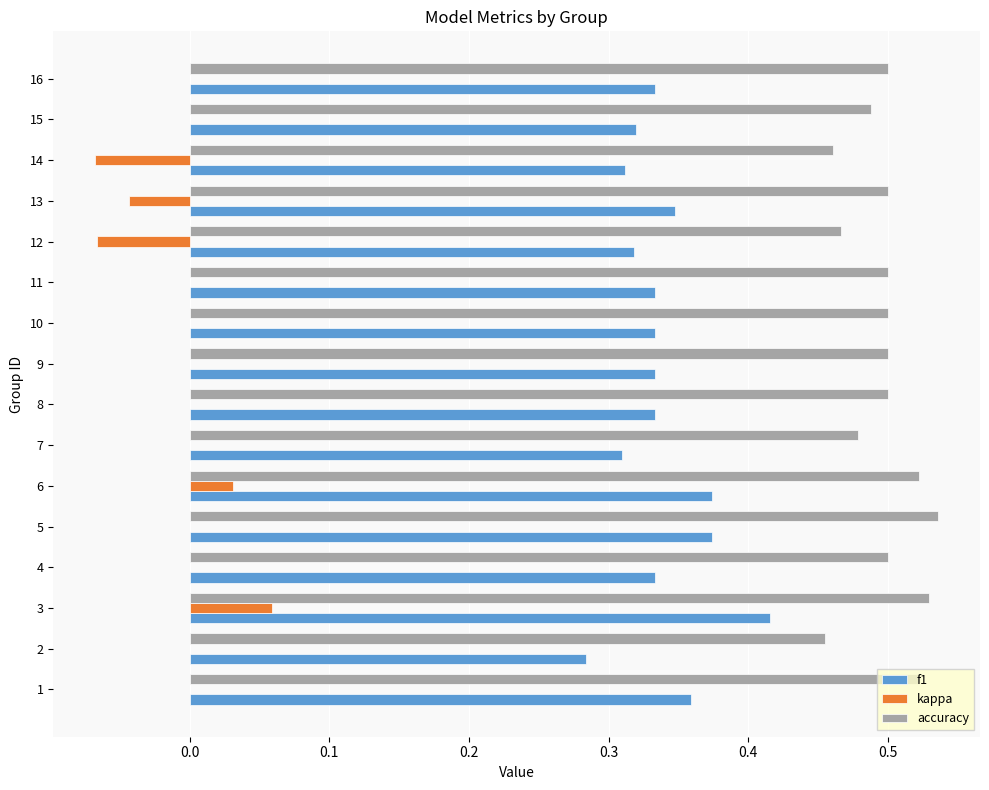

Is the value of f1 at 3 greater than the value of kappa at 8?

Yes